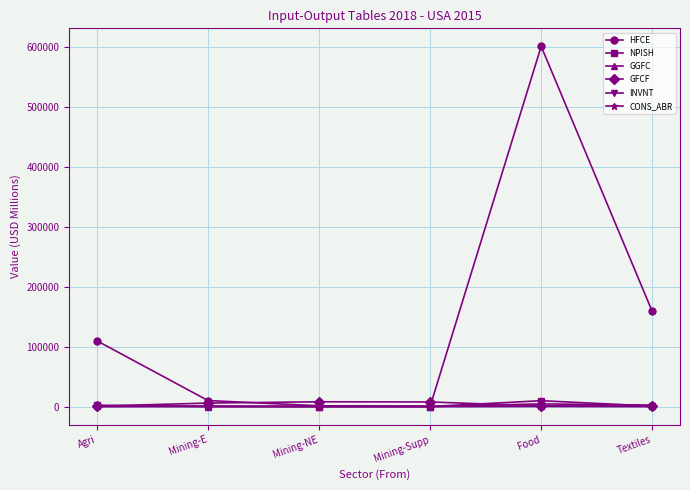

What is the label of the 5th point from the left?

Food